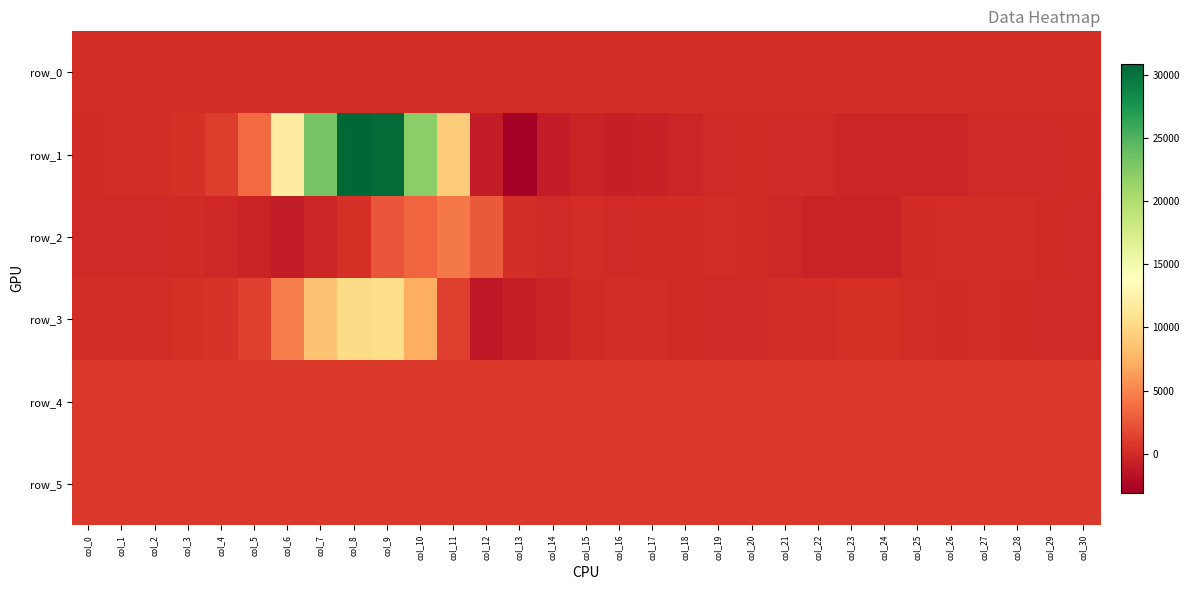

Reading right to left, what are all the values shown in this chart?

row_0: col_30=209.1	col_29=209.1	col_28=209.0	col_27=209.0	col_26=208.9	col_25=208.9	col_24=208.9	col_23=208.8	col_22=208.8	col_21=208.7	col_20=208.6	col_19=208.6	col_18=208.6	col_17=208.5	col_16=208.5	col_15=208.4	col_14=208.4	col_13=208.3	col_12=208.3	col_11=208.2	col_10=208.2	col_9=208.1	col_8=208.1	col_7=208.0	col_6=208.0	col_5=207.9	col_4=207.8	col_3=207.8	col_2=207.8	col_1=207.7	col_0=207.7
row_1: col_30=35.0	col_29=-81.0	col_28=-80.0	col_27=-121.0	col_26=-327.0	col_25=-408.0	col_24=-289.0	col_23=-310.0	col_22=-142.0	col_21=-71.0	col_20=-6.0	col_19=-33.0	col_18=-351.0	col_17=-590.0	col_16=-738.0	col_15=-512.0	col_14=-982.0	col_13=-3057.0	col_12=-1066.0	col_11=9187.0	col_10=22069.0	col_9=30517.0	col_8=30840.0	col_7=23270.0	col_6=11958.0	col_5=3599.0	col_4=1138.0	col_3=508.0	col_2=198.0	col_1=123.0	col_0=41.0
row_2: col_30=-142.0	col_29=115.0	col_28=160.0	col_27=177.0	col_26=164.0	col_25=2.0	col_24=-434.0	col_23=-437.0	col_22=-474.0	col_21=-154.0	col_20=66.0	col_19=202.0	col_18=36.0	col_17=70.0	col_16=-118.0	col_15=202.0	col_14=-71.0	col_13=253.0	col_12=2769.0	col_11=4481.0	col_10=3354.0	col_9=2397.0	col_8=364.0	col_7=-289.0	col_6=-975.0	col_5=-440.0	col_4=-169.0	col_3=24.0	col_2=-40.0	col_1=-102.0	col_0=-88.0
row_3: col_30=-139.0	col_29=-93.0	col_28=20.0	col_27=198.0	col_26=56.0	col_25=142.0	col_24=373.0	col_23=288.0	col_22=152.0	col_21=127.0	col_20=-34.0	col_19=-65.0	col_18=40.0	col_17=206.0	col_16=139.0	col_15=-2.0	col_14=-444.0	col_13=-794.0	col_12=-1221.0	col_11=1231.0	col_10=7162.0	col_9=10344.0	col_8=10247.0	col_7=8523.0	col_6=4627.0	col_5=1205.0	col_4=539.0	col_3=295.0	col_2=184.0	col_1=153.0	col_0=130.0
row_4: col_30=820.0	col_29=816.0	col_28=823.0	col_27=825.0	col_26=816.0	col_25=819.0	col_24=820.0	col_23=819.0	col_22=823.0	col_21=825.0	col_20=819.0	col_19=822.0	col_18=815.0	col_17=822.0	col_16=820.0	col_15=825.0	col_14=820.0	col_13=824.0	col_12=825.0	col_11=835.0	col_10=844.0	col_9=839.0	col_8=836.0	col_7=844.0	col_6=837.0	col_5=835.0	col_4=838.0	col_3=837.0	col_2=839.0	col_1=840.0	col_0=839.0
row_5: col_30=813.0	col_29=815.0	col_28=816.0	col_27=818.0	col_26=813.0	col_25=816.0	col_24=814.0	col_23=817.0	col_22=819.0	col_21=819.0	col_20=815.0	col_19=813.0	col_18=814.0	col_17=816.0	col_16=812.0	col_15=817.0	col_14=816.0	col_13=816.0	col_12=817.0	col_11=821.0	col_10=817.0	col_9=819.0	col_8=821.0	col_7=827.0	col_6=814.0	col_5=816.0	col_4=815.0	col_3=815.0	col_2=811.0	col_1=813.0	col_0=810.0